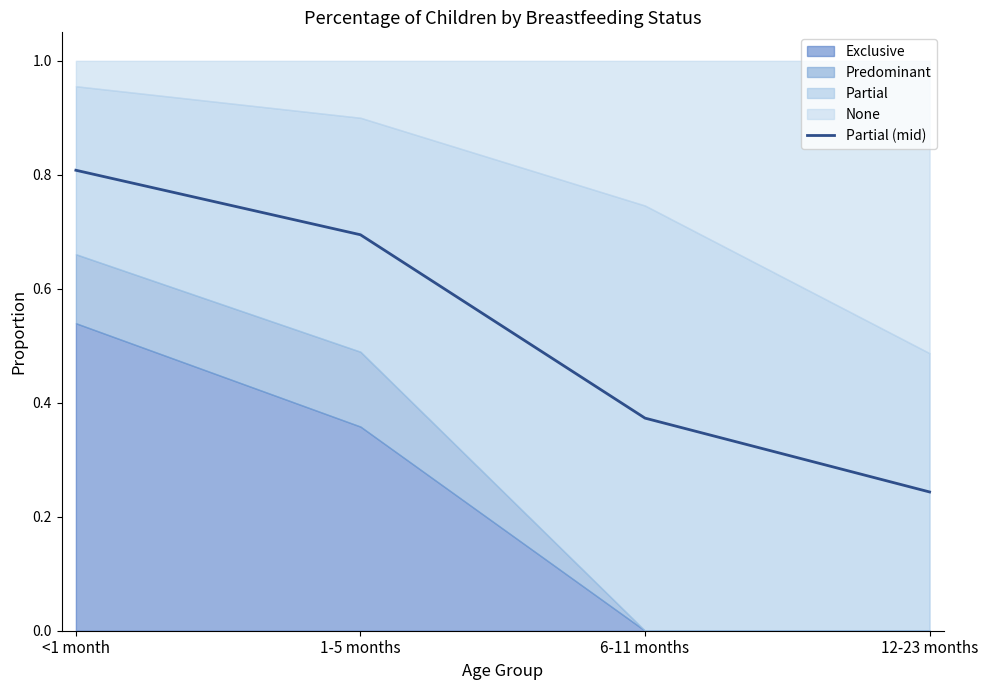

Reading right to left, what are all the values shown in this chart?

12-23 months=0.2	6-11 months=0.4	1-5 months=0.7	<1 month=0.8